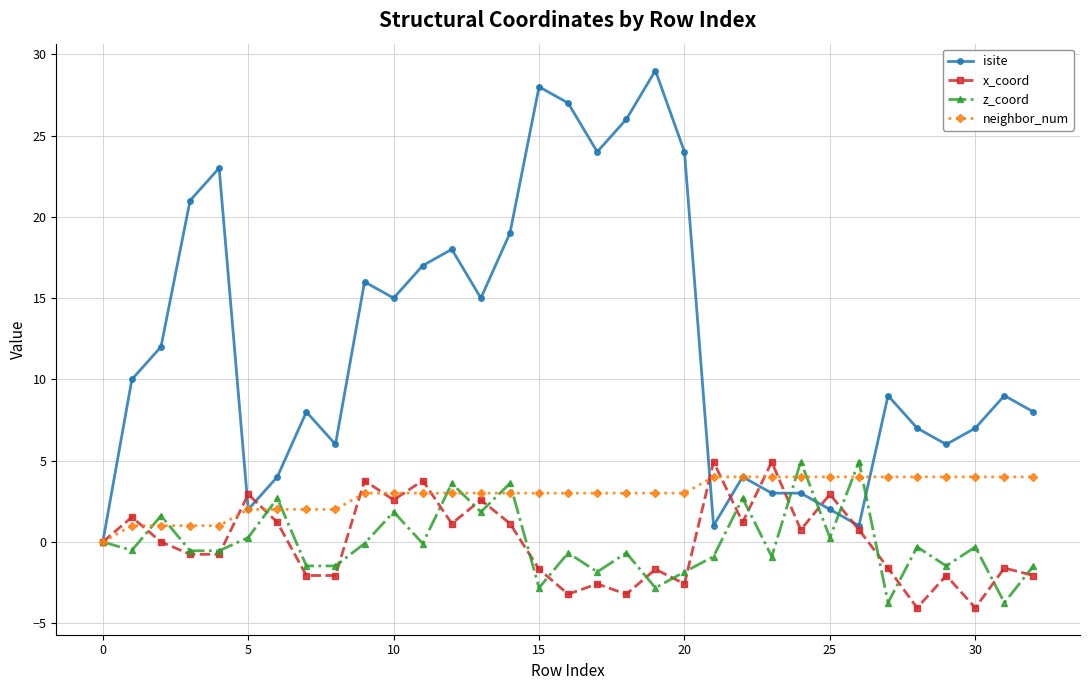

True or false: x_coord has more than 0 interior local peaks.

True